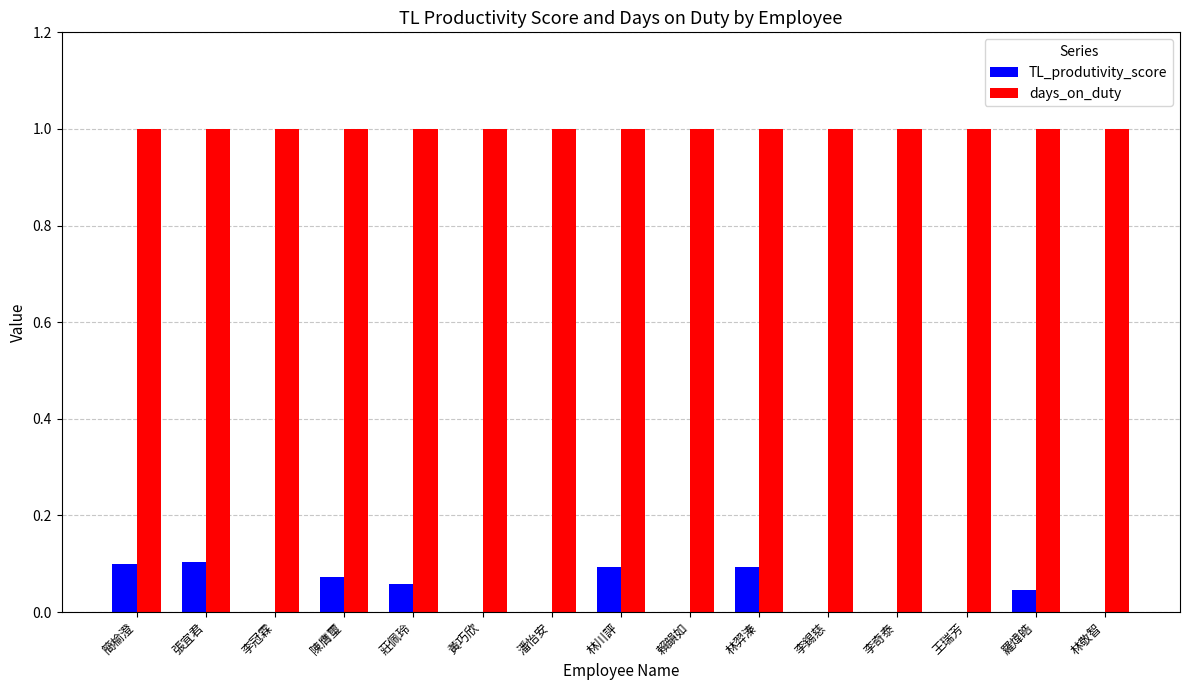

What is the sum of the days_on_duty values at 王瑞芳 and 張宜君?

2.0